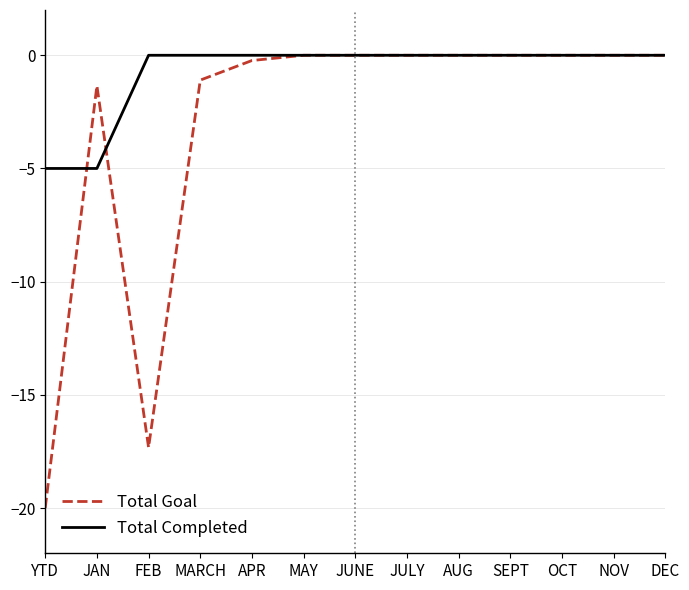

What is the difference between the second highest and minimum values in the Total Goal series?

20.0